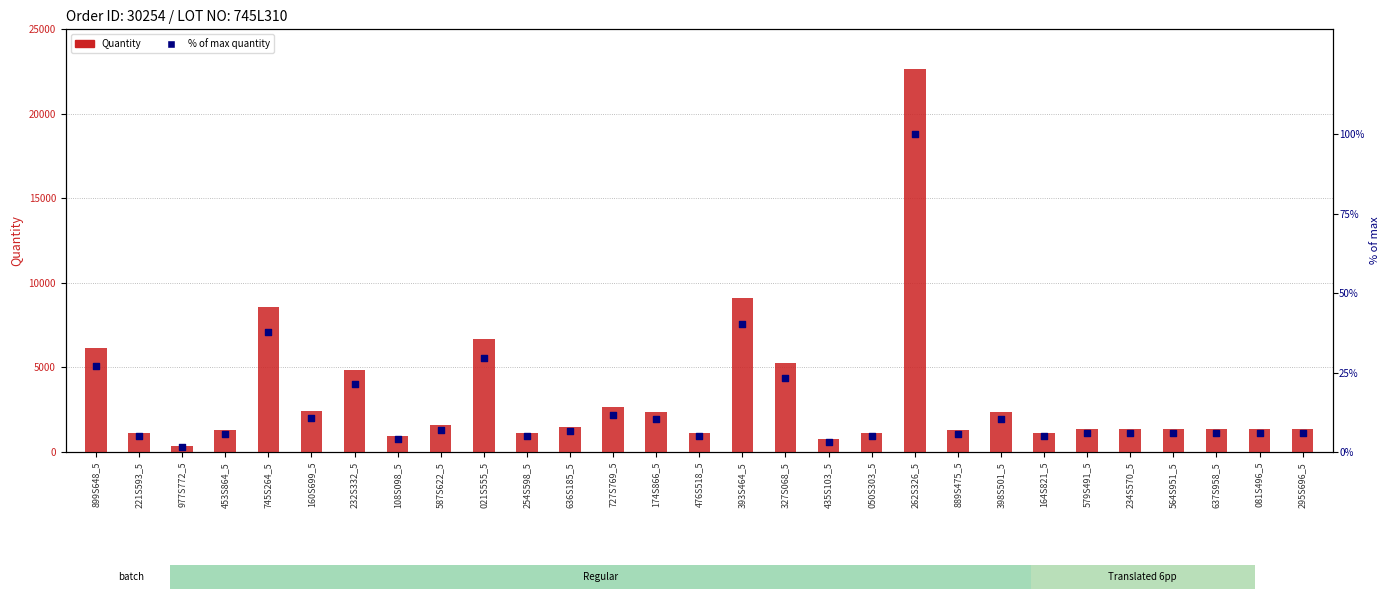

At which category is the sum across all series the highest?

262S326_5